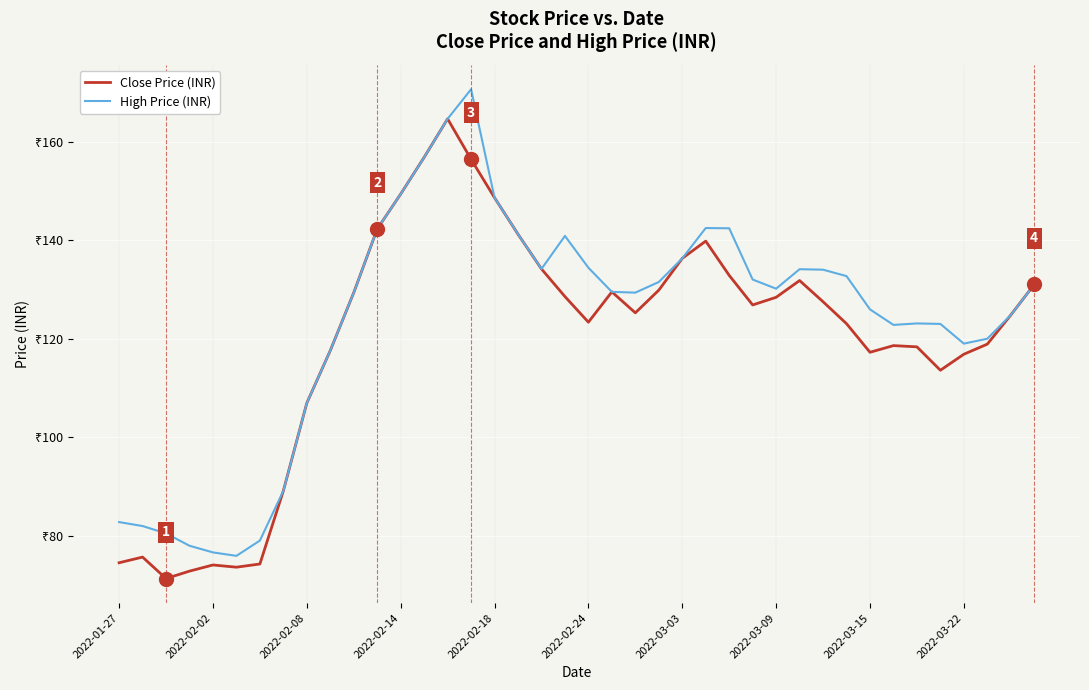

Does the chart have visible grid lines?

Yes